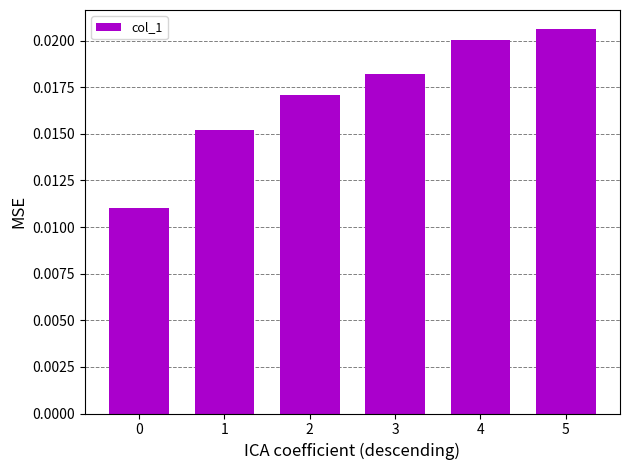

How many values are between 0 and 1?

6